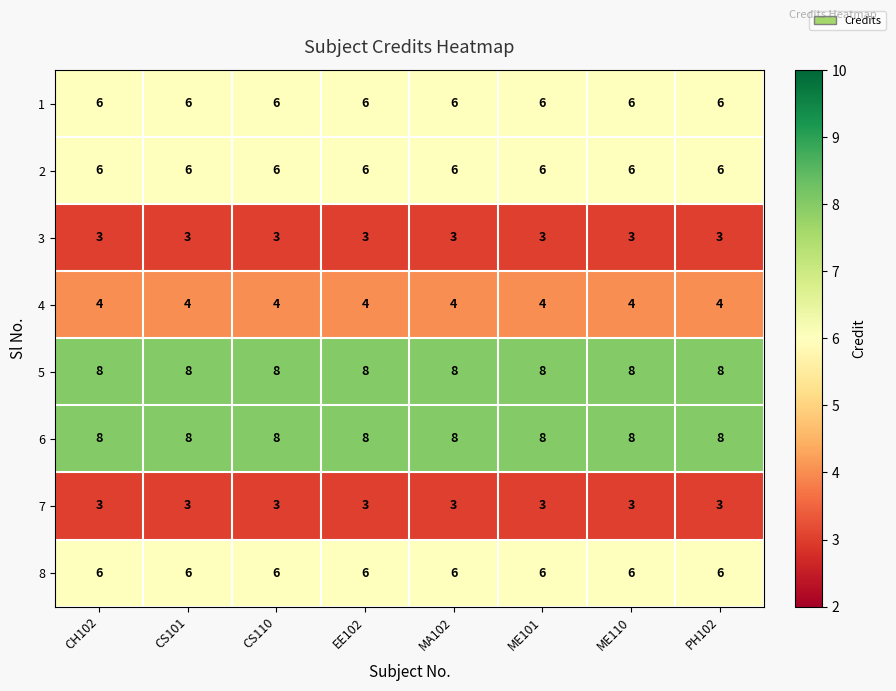

At how many categories does at least one series exceed 4?

8